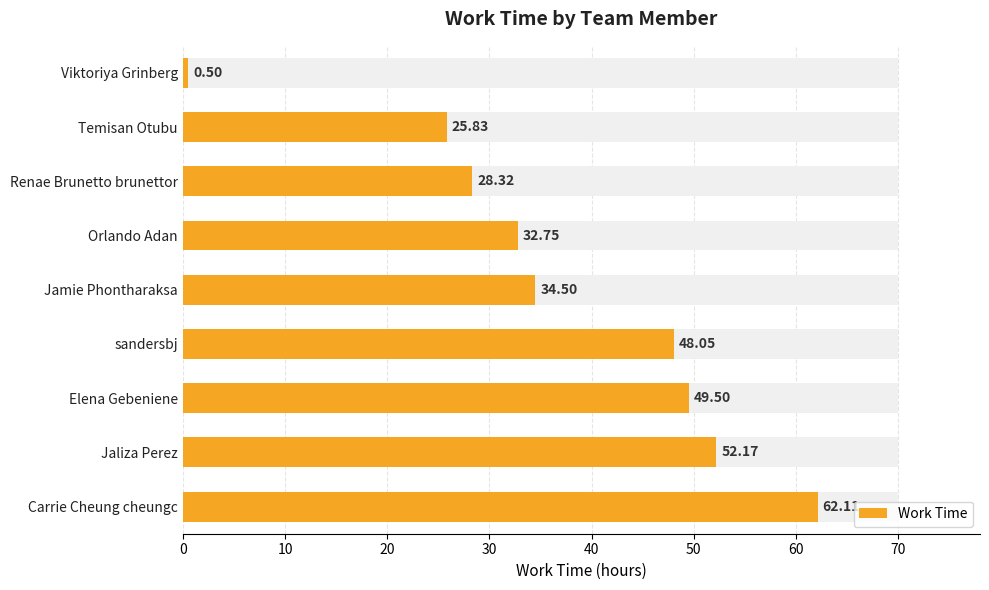

How many data points are less than 34?

4